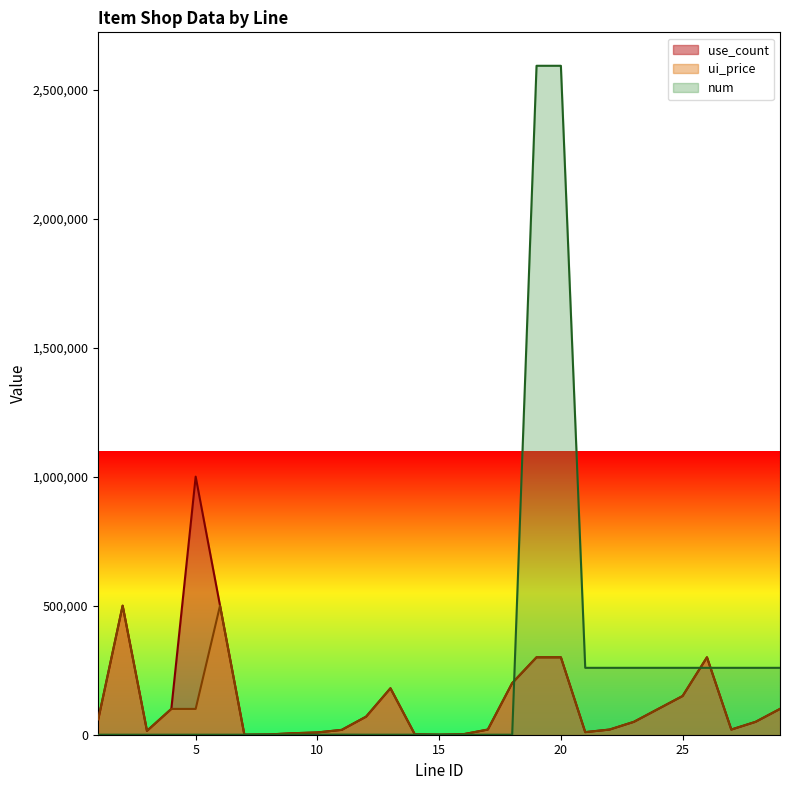

In num, how many points are lower than both neighbors (excluding endpoints)?

4